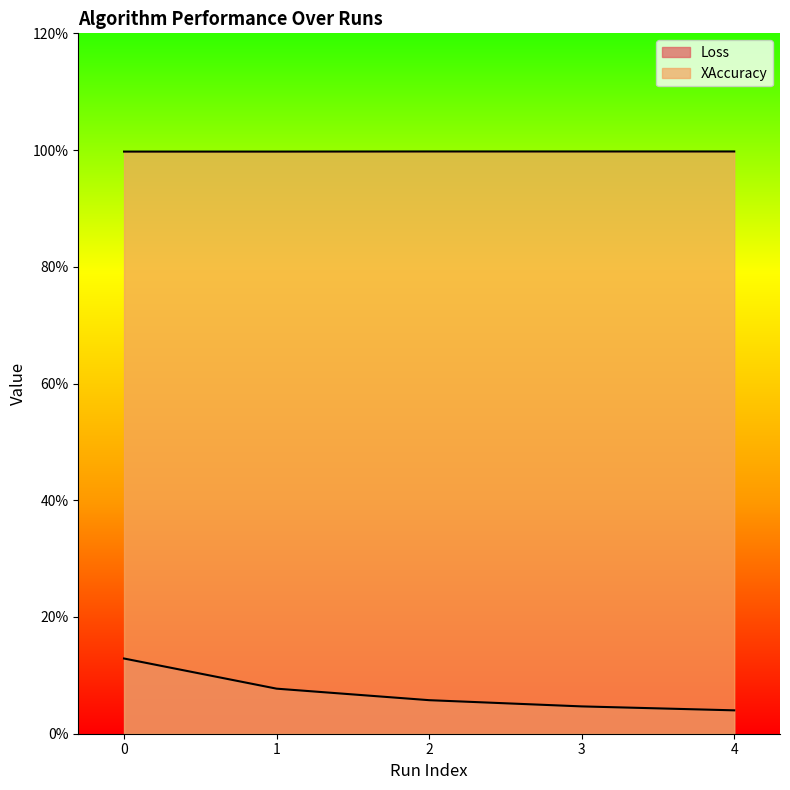

What are all the series names shown in the legend?

Loss, XAccuracy